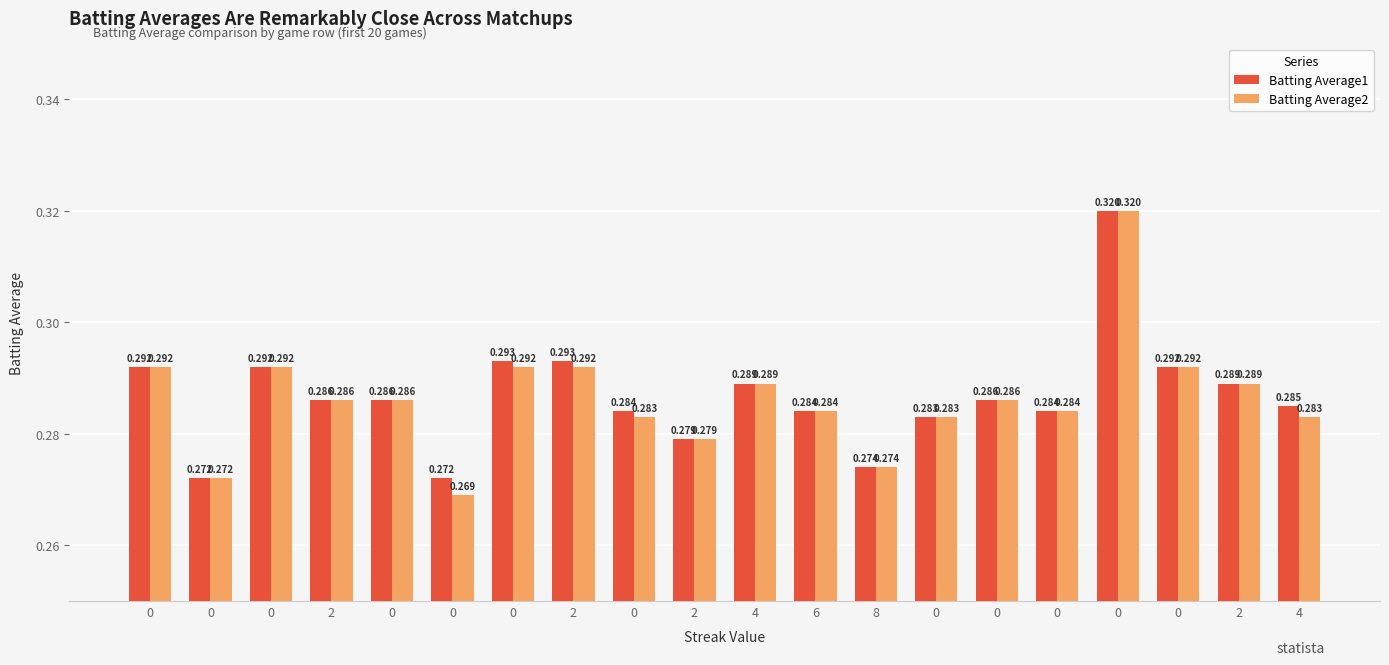

Which series has the largest total across all categories?

Batting Average1